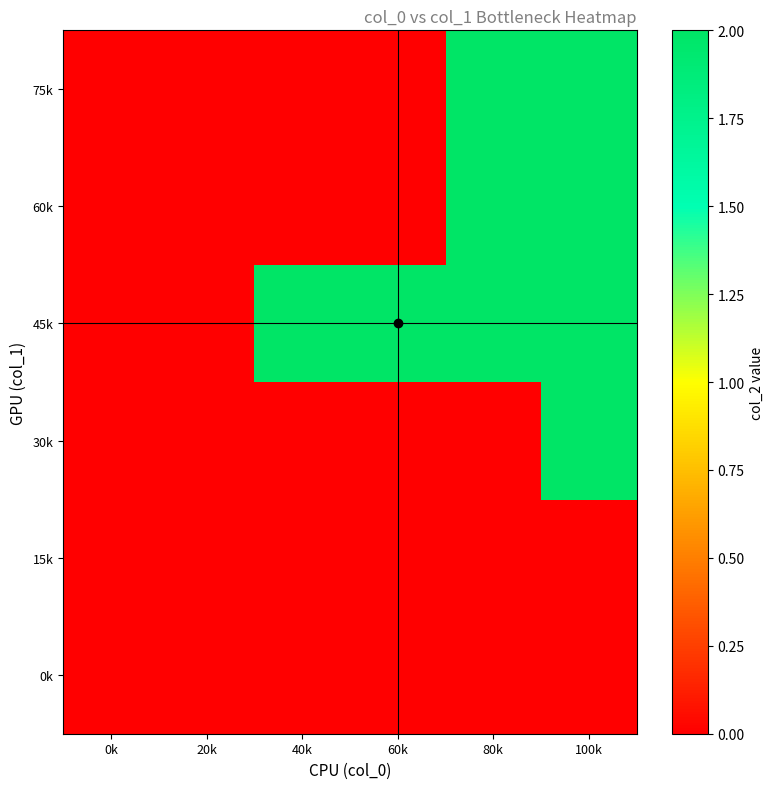

Which category has the lowest value across all series?

0k